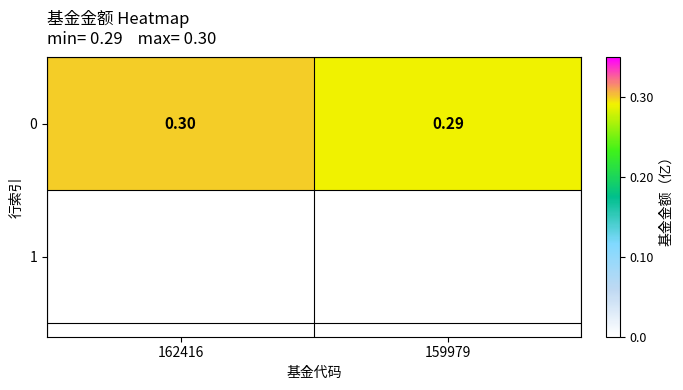

At which category does the chart reach its minimum across all series?

159979